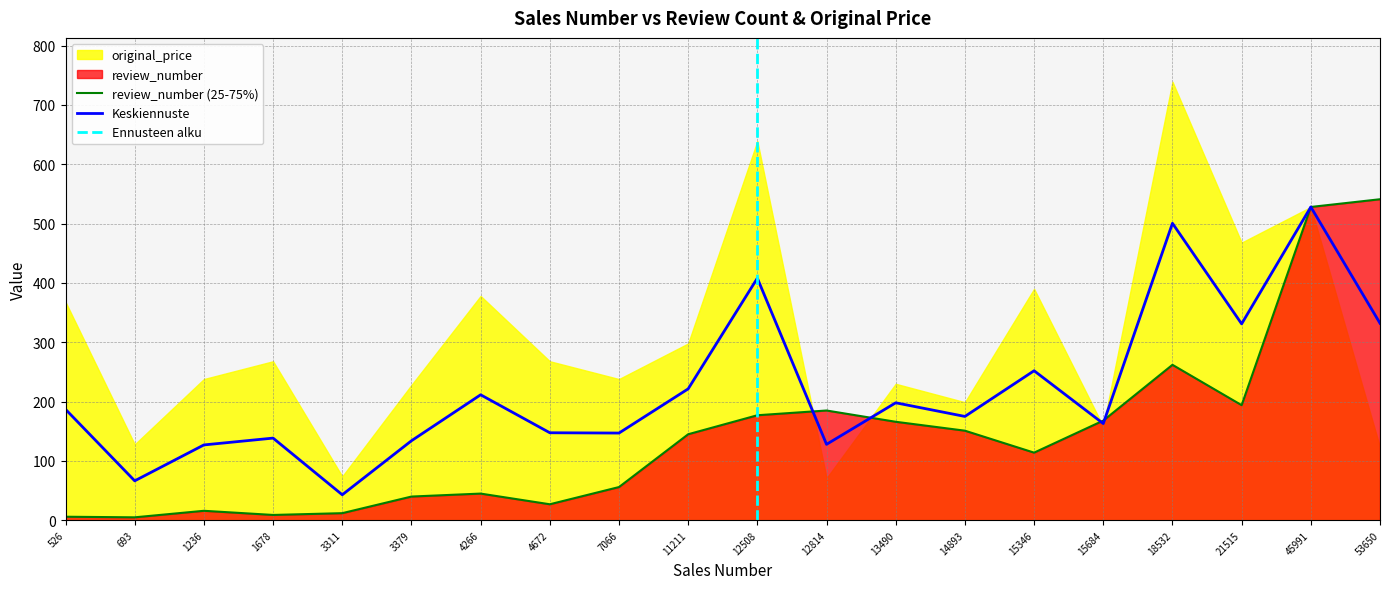

What is the difference between the second highest and minimum values in the original_price series?

568